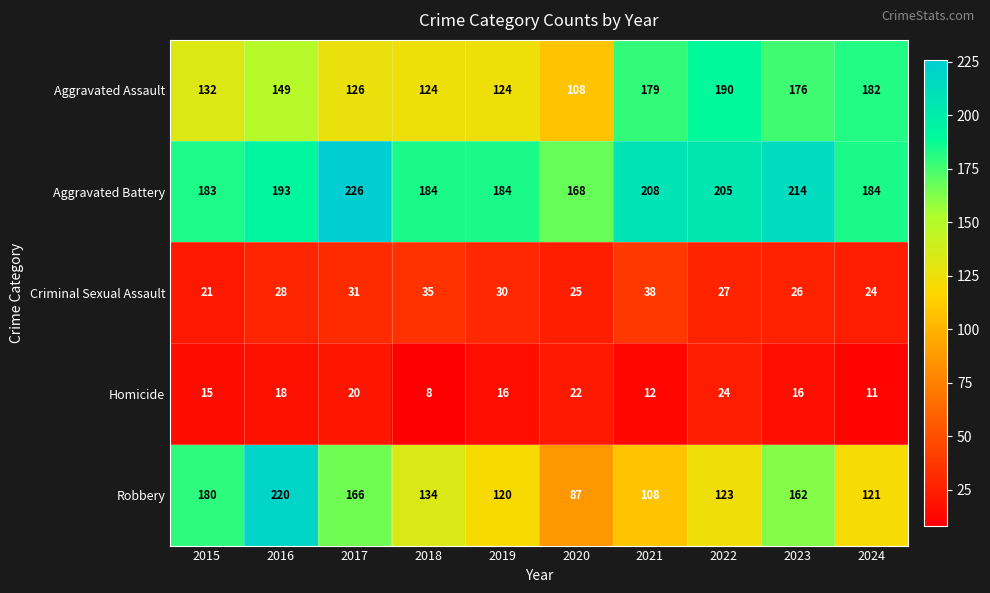

Which series has the widest spread of values?

Robbery